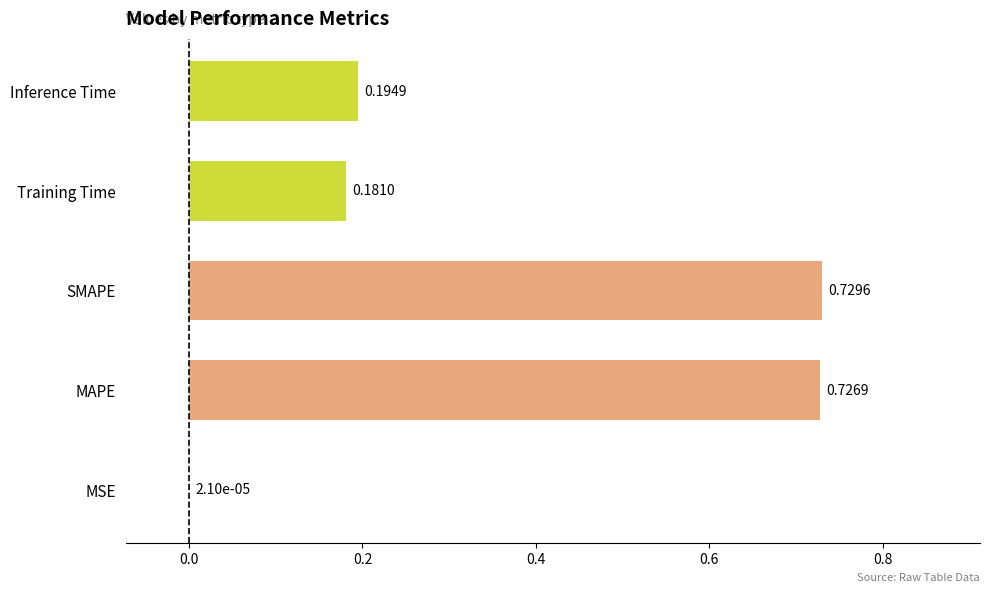

Between MSE and SMAPE, which is larger?

SMAPE